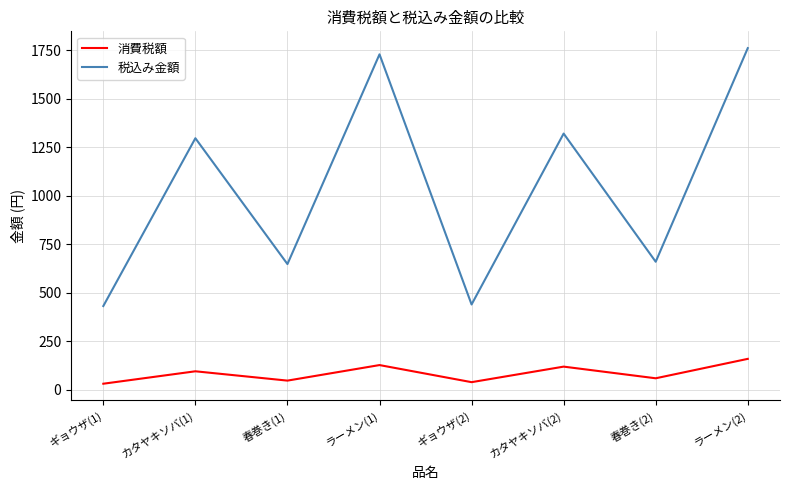

The 消費税額 series shows 48 at 春巻き(1). True or false?

True